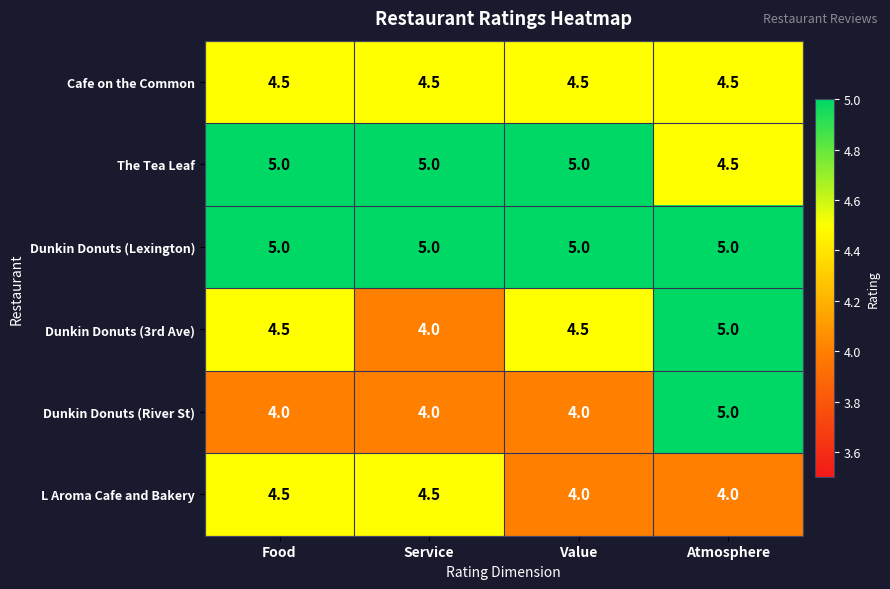

Between Food and Atmosphere, which series saw the biggest shift?

Dunkin Donuts (River St)